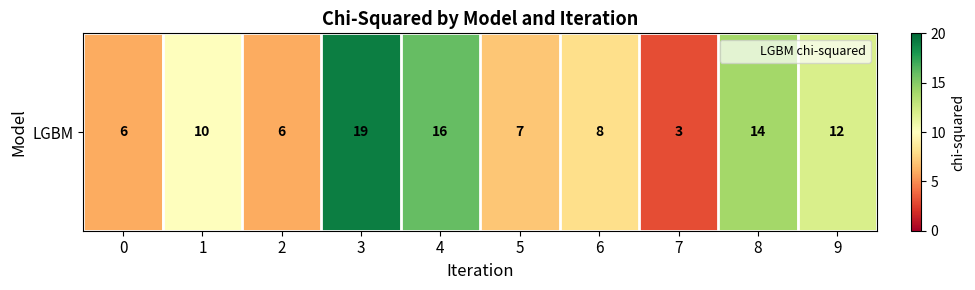

What is the difference between the values at 6 and 1?

2